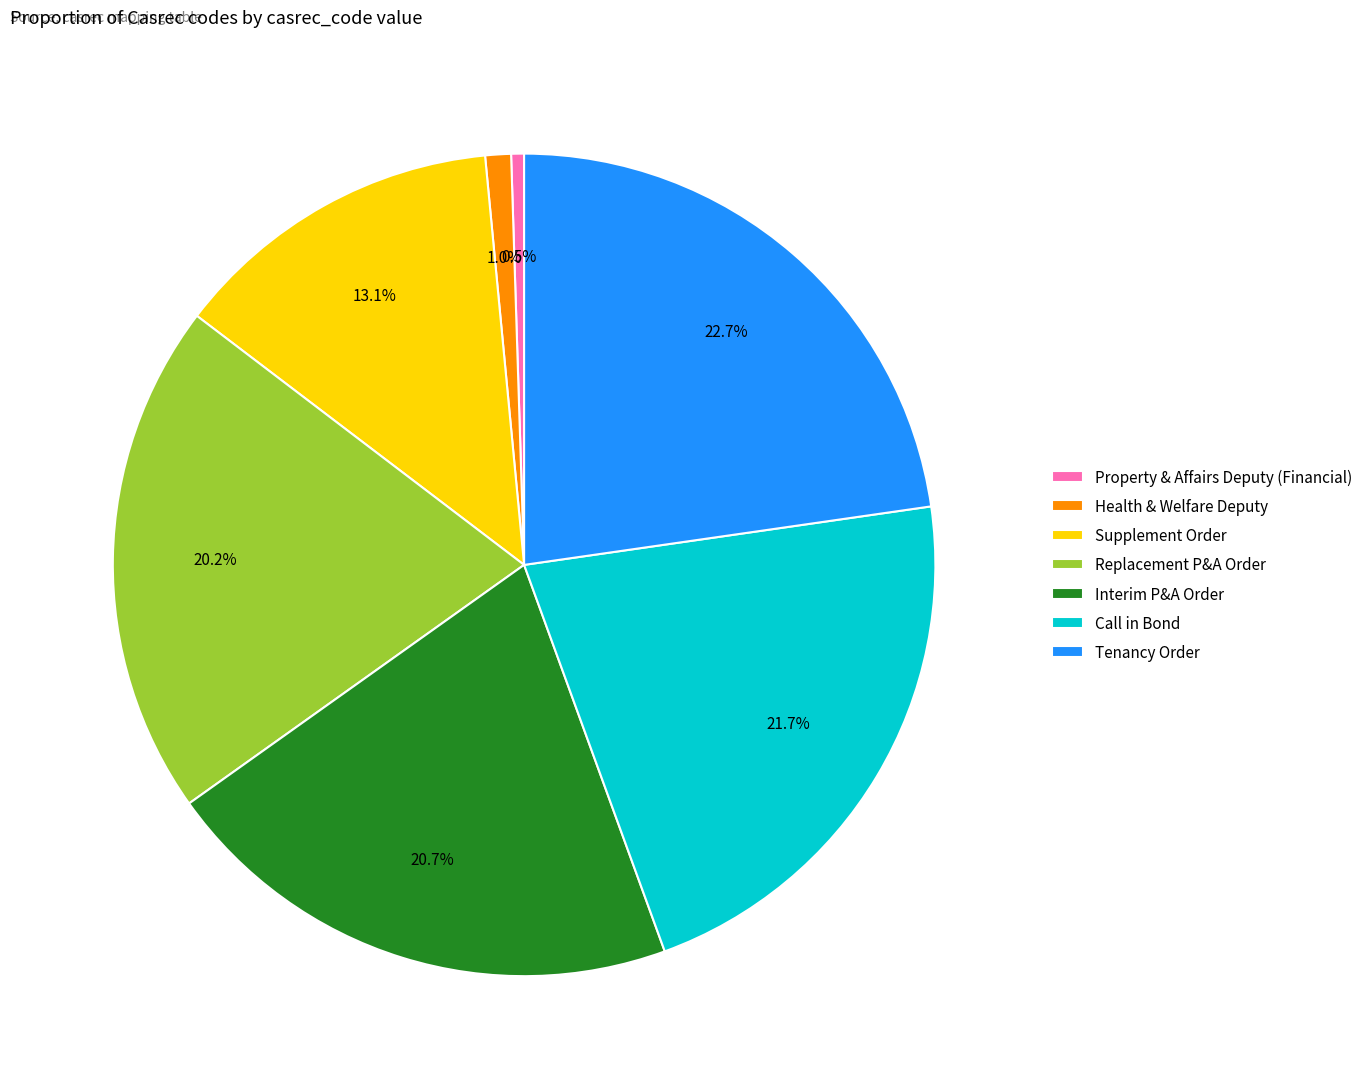

How many slices are in this pie chart?

7